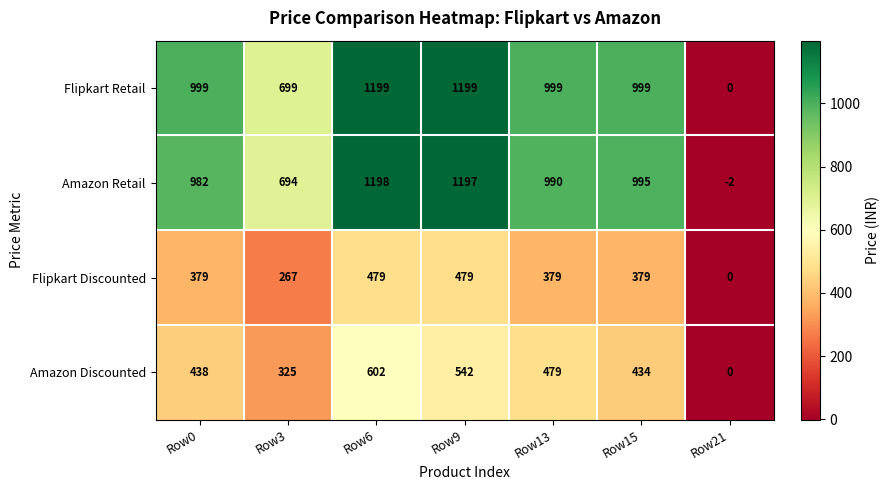

Reading left to right, transcribe all the data shown in this chart.

Flipkart Retail: 999	699	1199	1199	999	999	0
Amazon Retail: 982	694	1198	1197	990	995	-2
Flipkart Discounted: 379	267	479	479	379	379	0
Amazon Discounted: 438	325	602	542	479	434	0